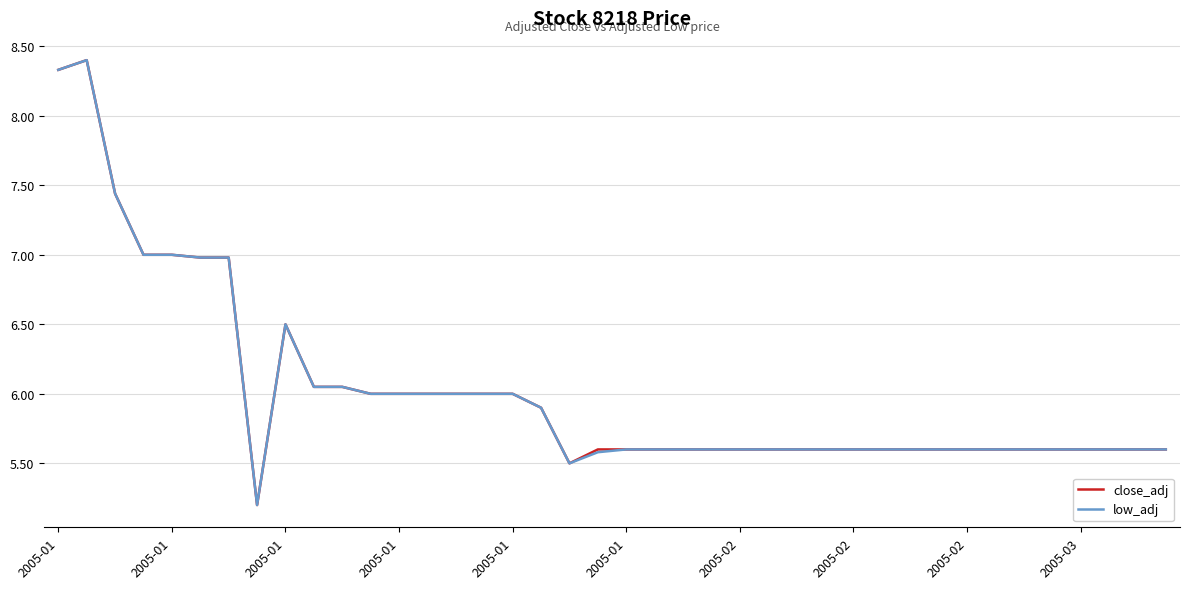

What is the greatest value displayed?

8.4